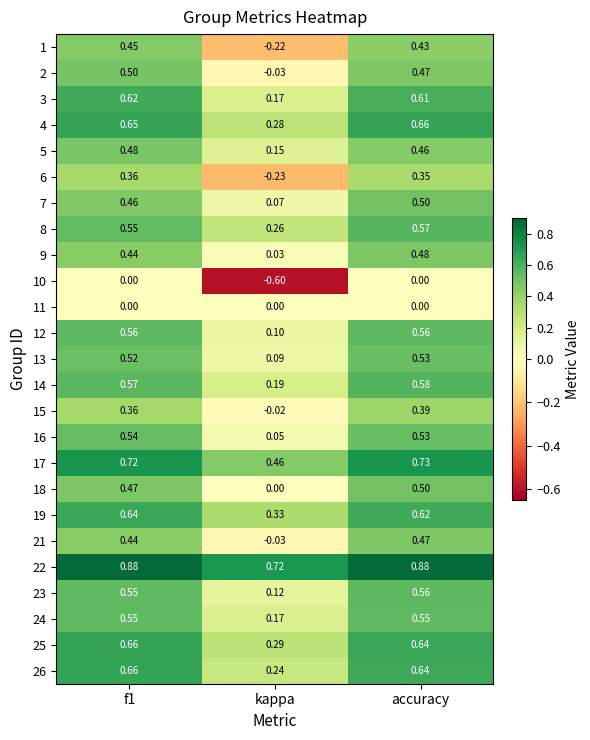

At which category does the chart reach its minimum across all series?

kappa